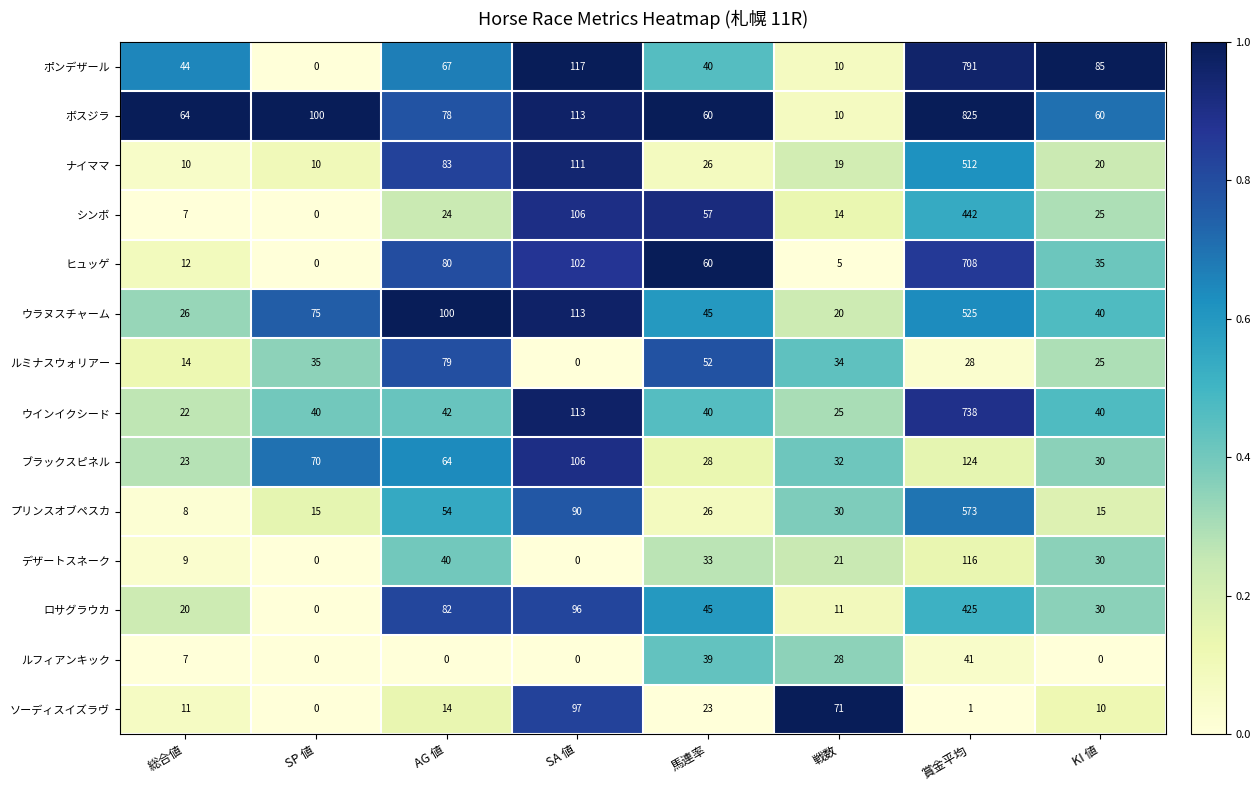

What is the average value of the ウラヌスチャーム series?

118